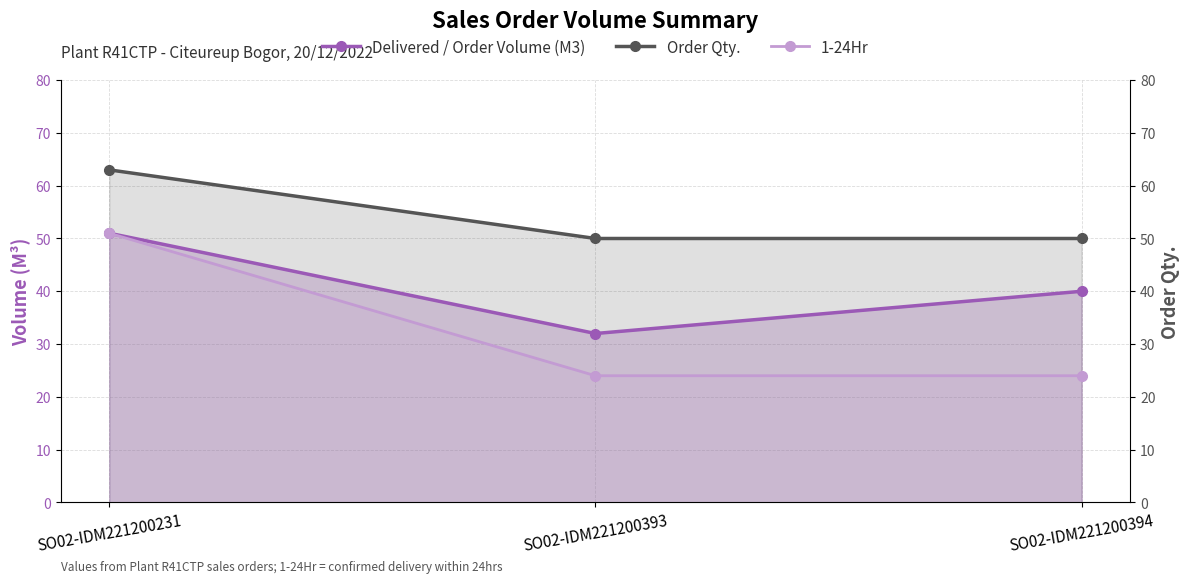

At which category is the sum across all series the highest?

SO02-IDM221200231